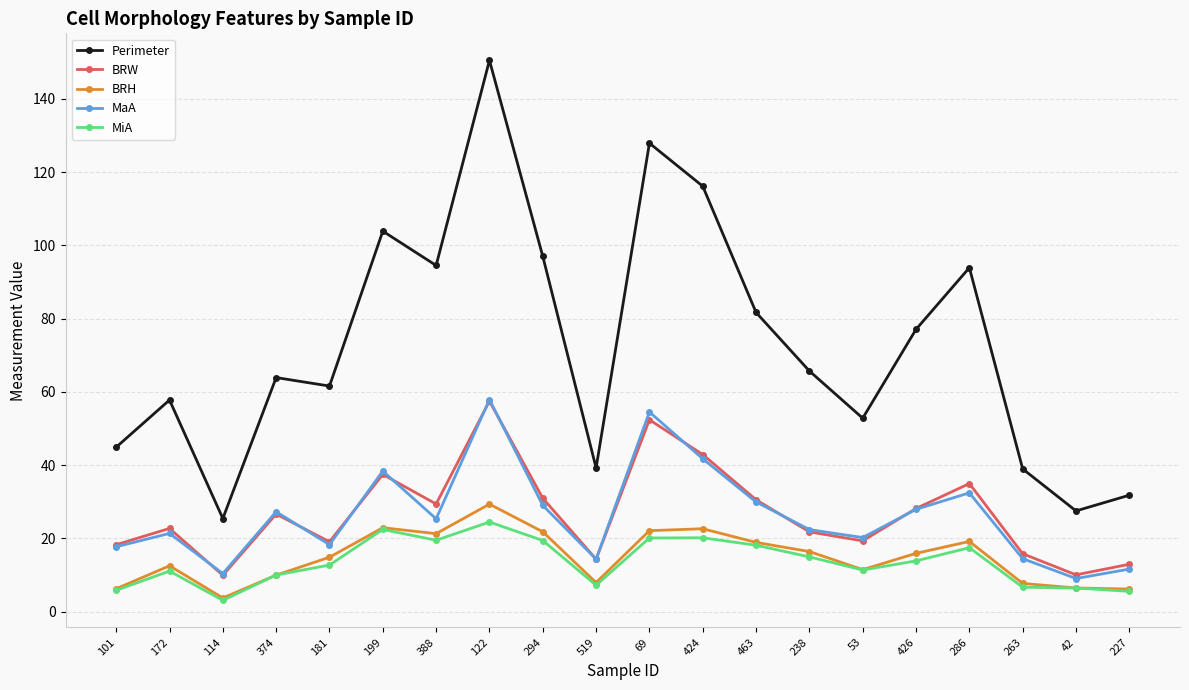

Which series has the largest total across all categories?

Perimeter